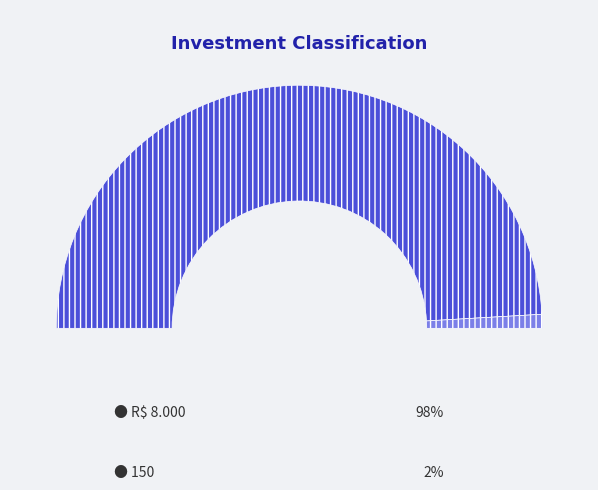

Do R$ 8.000 and 150 together represent more than half of the pie?

Yes